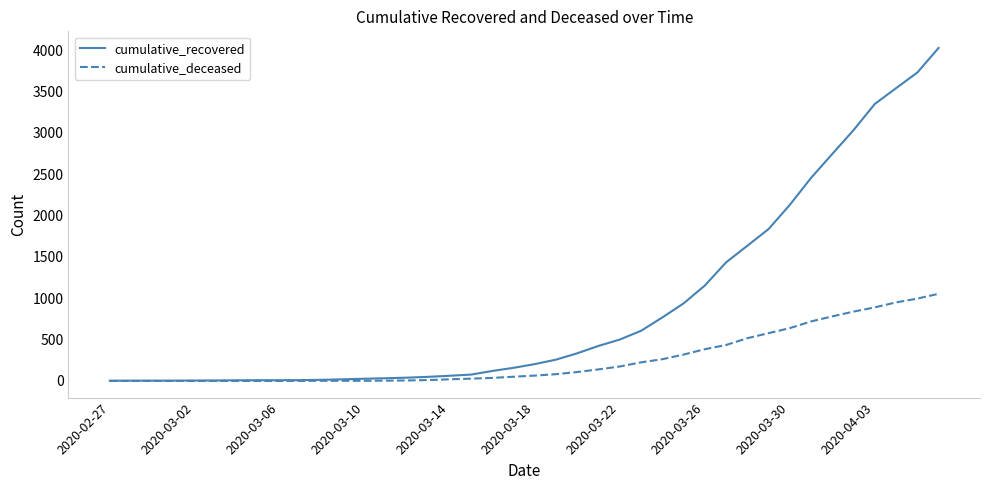

List the series in order of their peak value, lowest first.

cumulative_deceased, cumulative_recovered